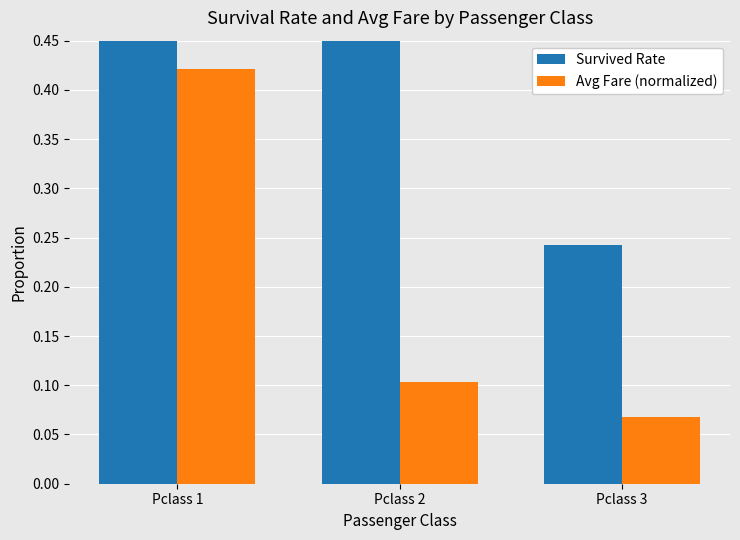

What is the sum of the Survived Rate values at Pclass 2 and Pclass 3?

0.7